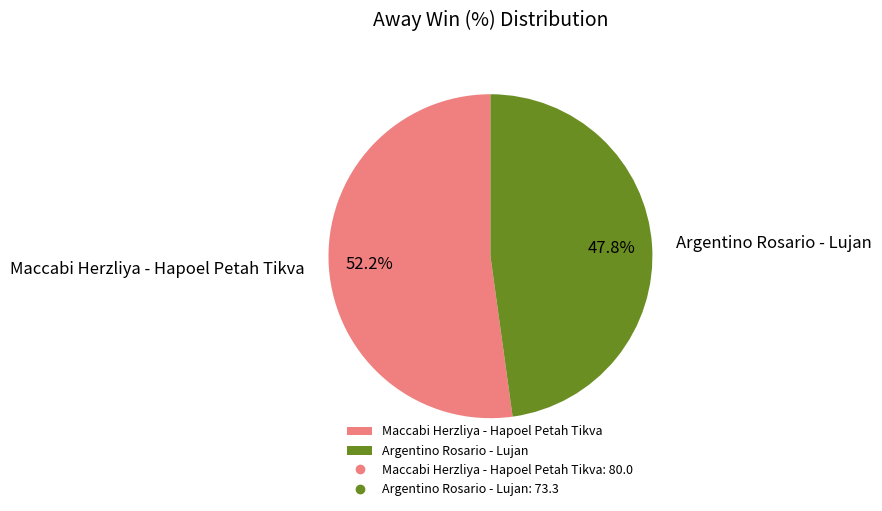

Which category has the biggest portion of the pie?

Maccabi Herzliya - Hapoel Petah Tikva